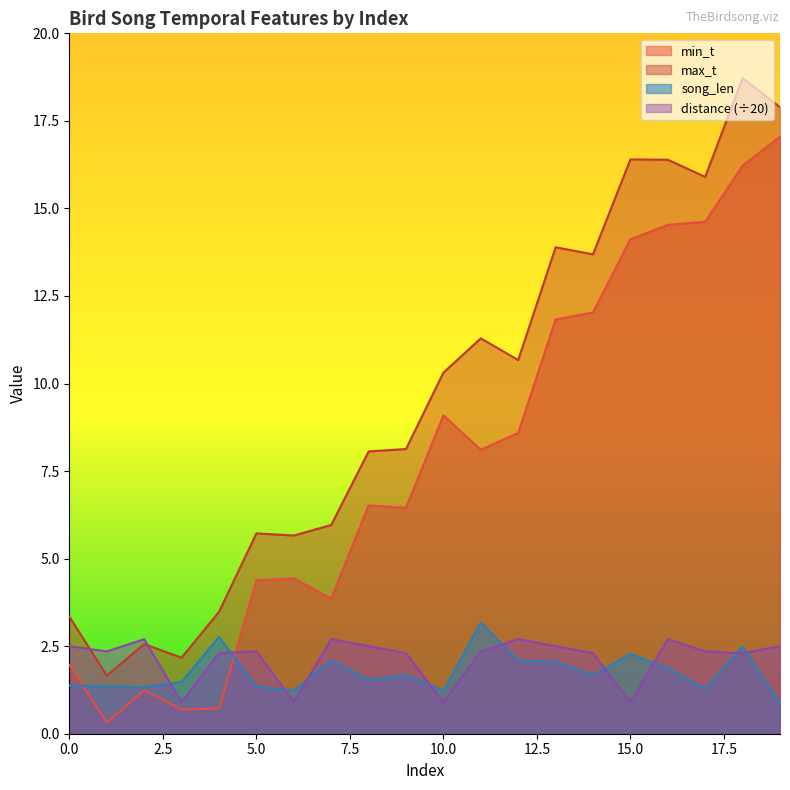

What is the value of the max_t point at the 7th from the left?

5.7